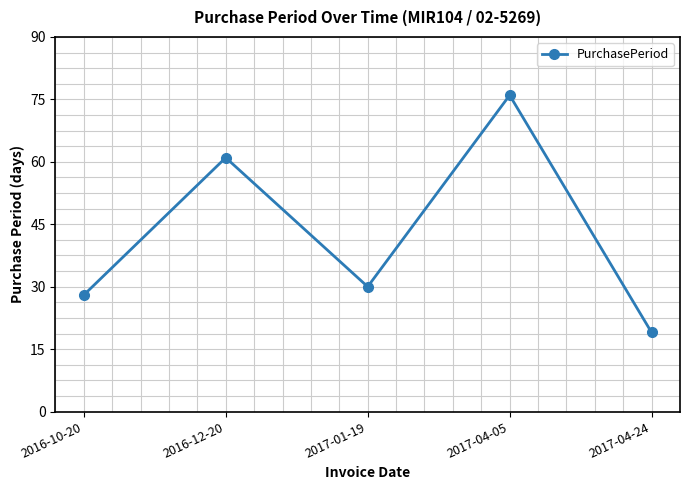

What is the approximate value at 2017-01-19?

30